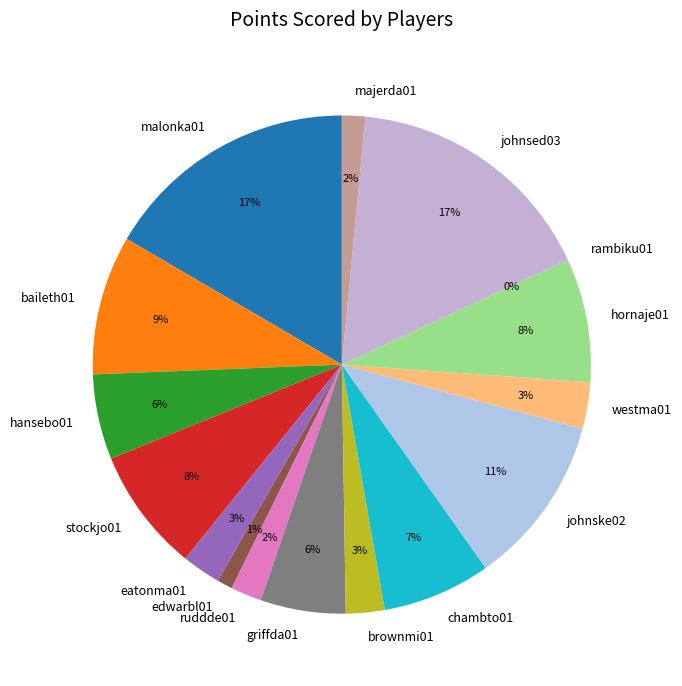

To the nearest percent, what is the difference between the largest and smallest slice percentages?

17%